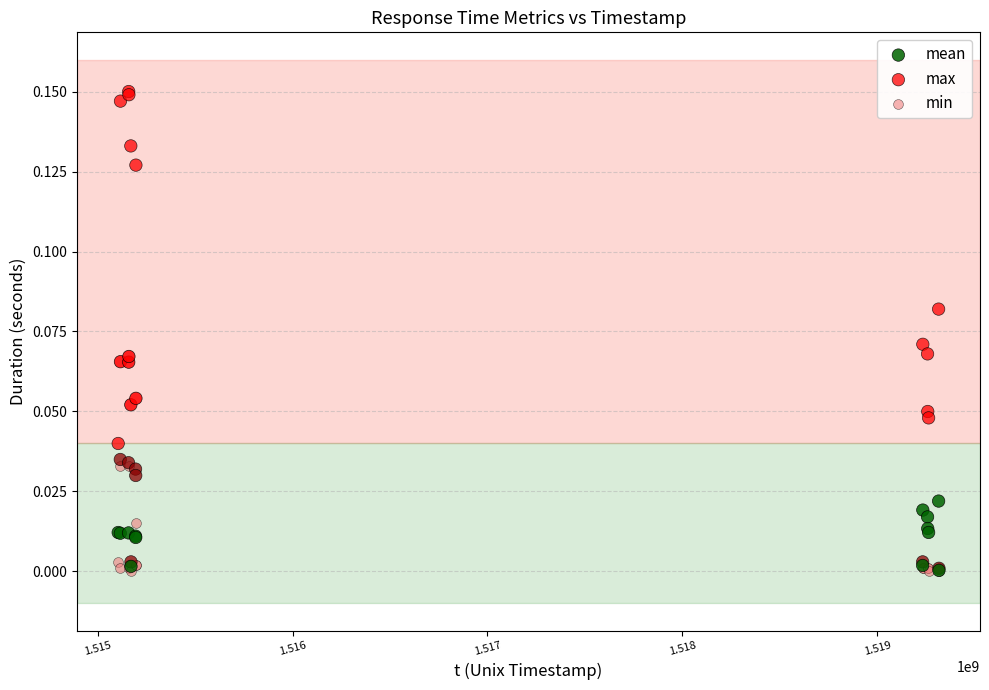

Which series has the widest spread of Y values?

max